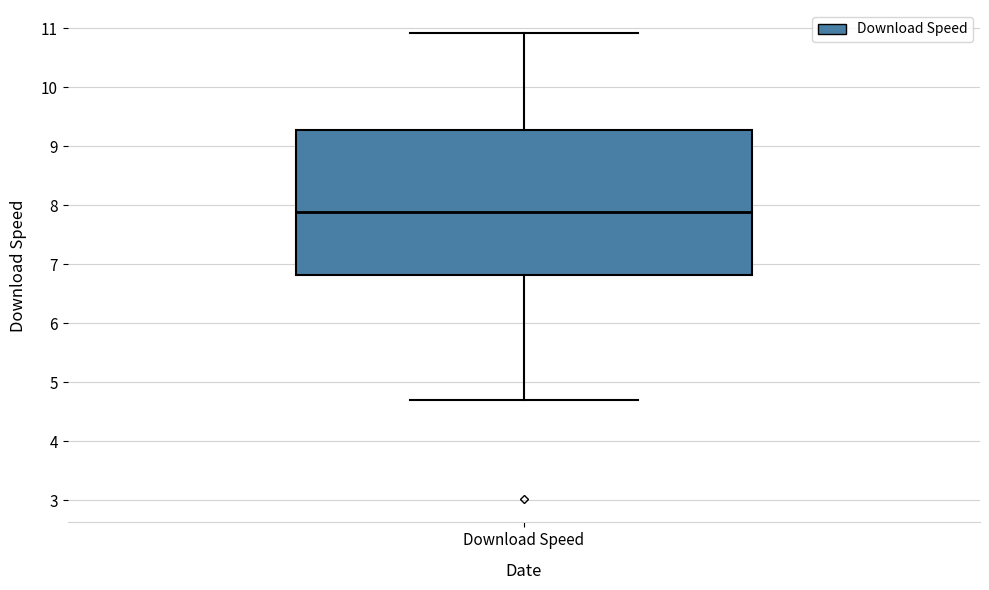

Read this box plot against the y-axis: the position of the median line, the range covered by the box, and the ends of both whiskers. The values are not printed on the chart, so give them approximately, as read against the axis.

median 7.9, box 6.8 to 9.3, whiskers 4.7 to 10.9